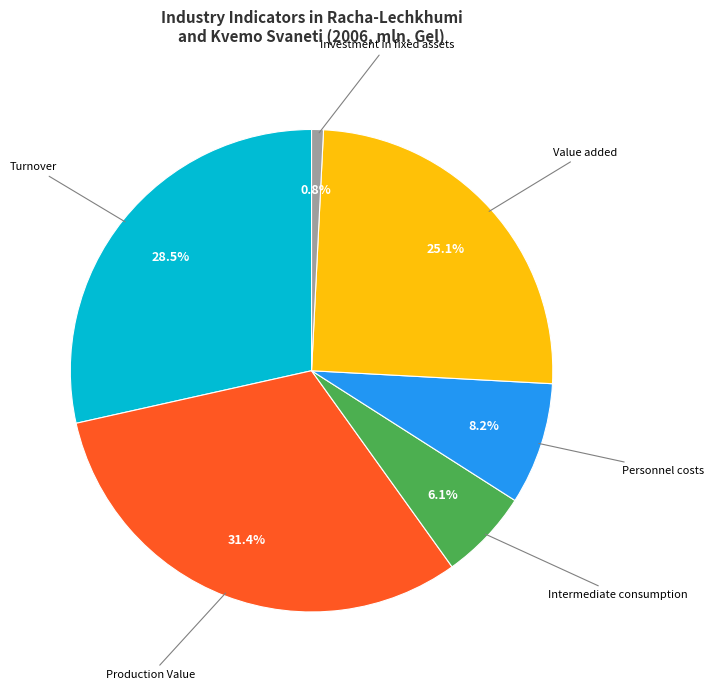

To the nearest percent, what is the difference between the Production Value and Turnover slice percentages?

3%